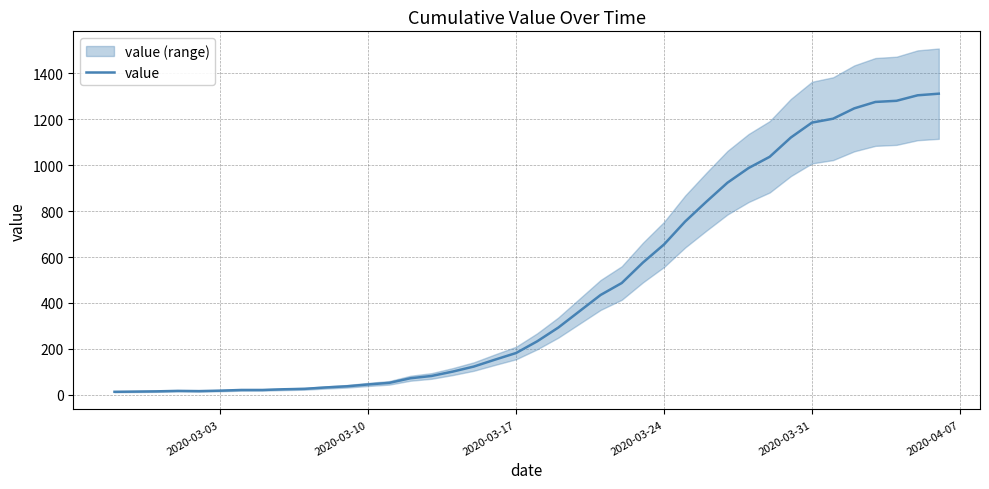

How many data points does each series have?

40